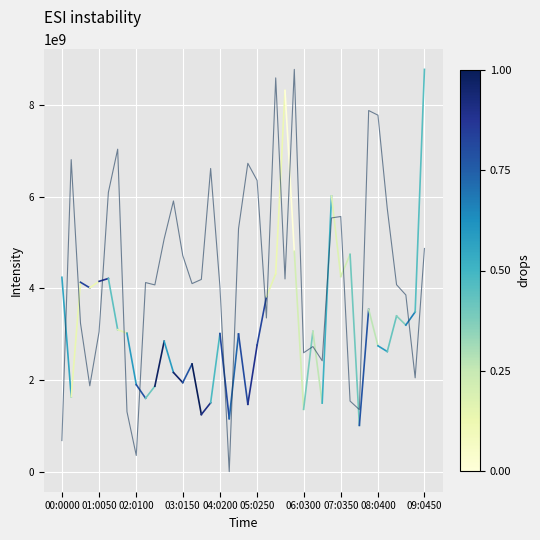

What is the maximum value shown in the chart?

8777985995.0